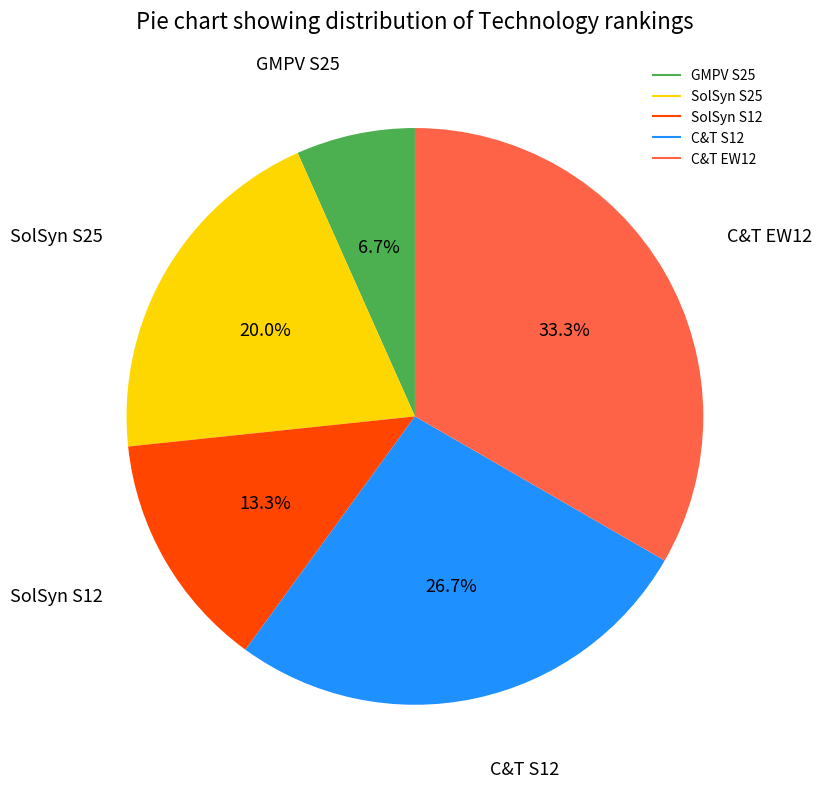

Is there any slice that represents more than half of the pie?

No